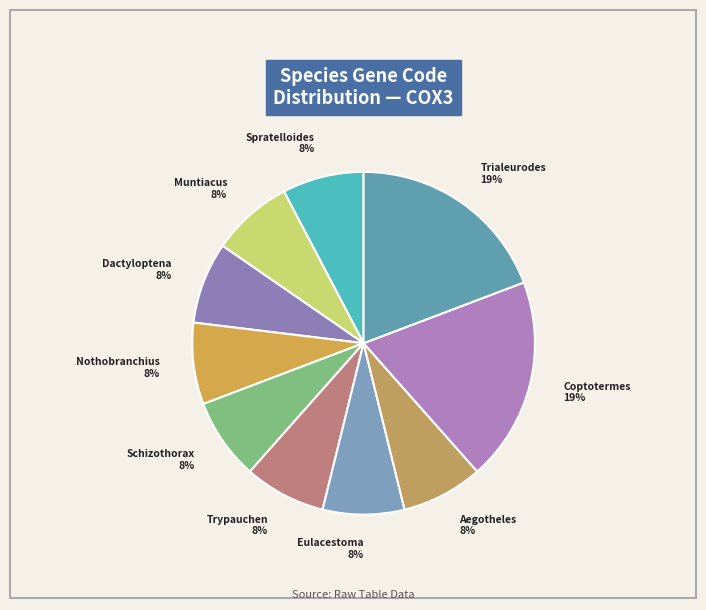

Which category has the smallest portion of the pie?

Spratelloides gracilis